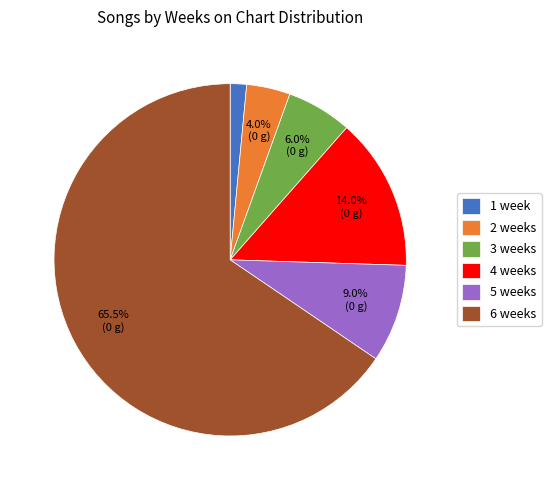

Which has a higher value, 4 weeks or 5 weeks?

4 weeks